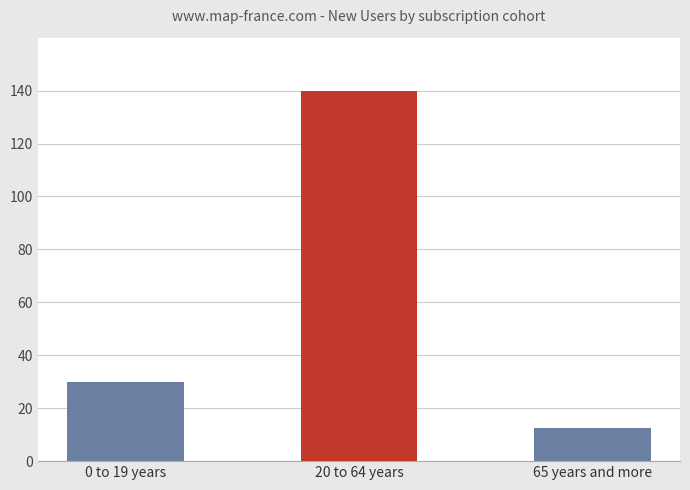

What is the difference between the maximum and minimum values?

127.4